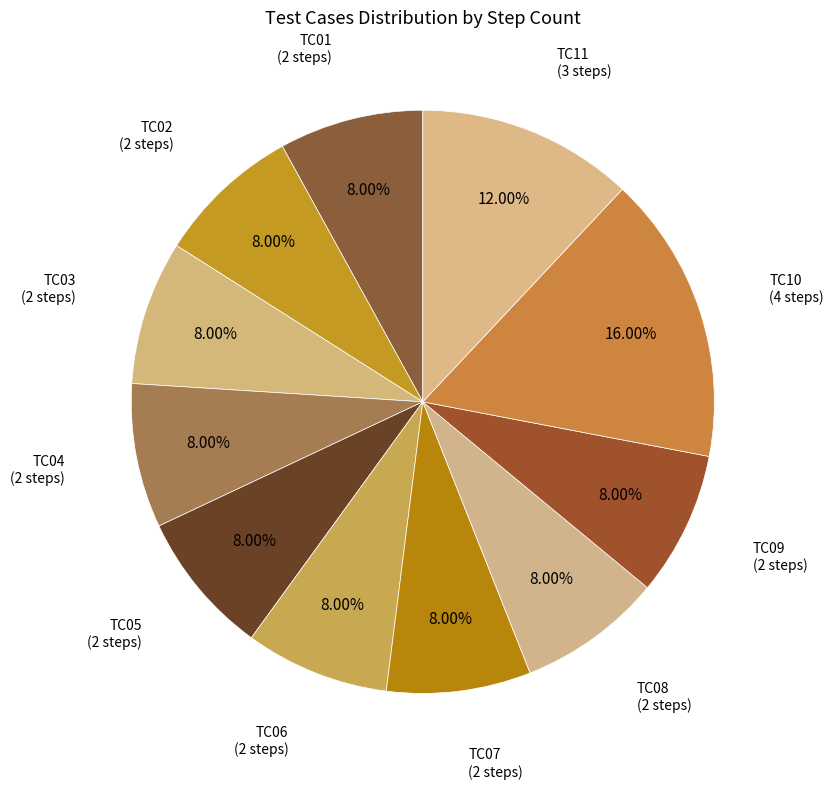

What is the smallest slice in the pie chart?

TC05